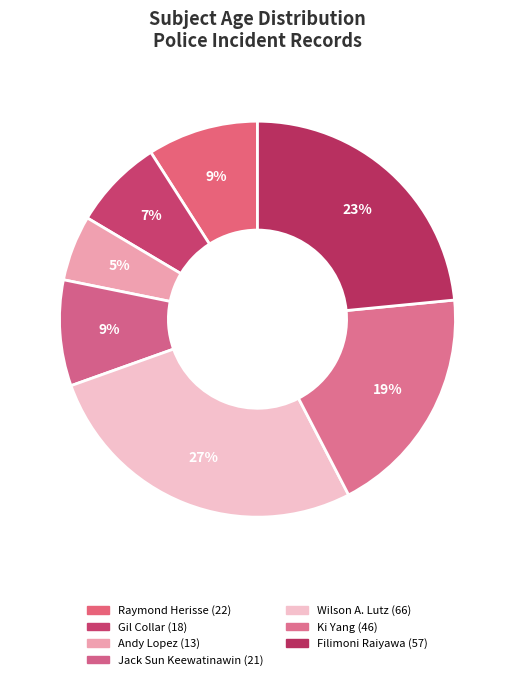

Count the number of slices in the pie.

7